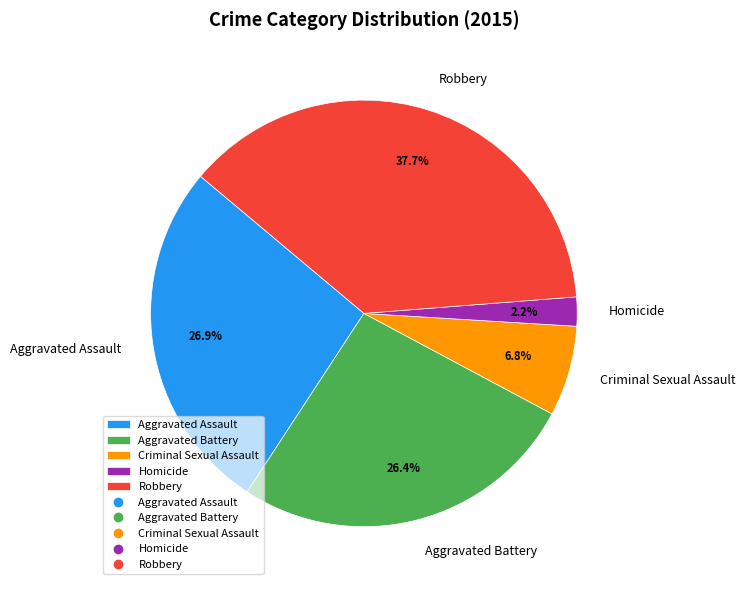

Does any single category account for the majority?

No